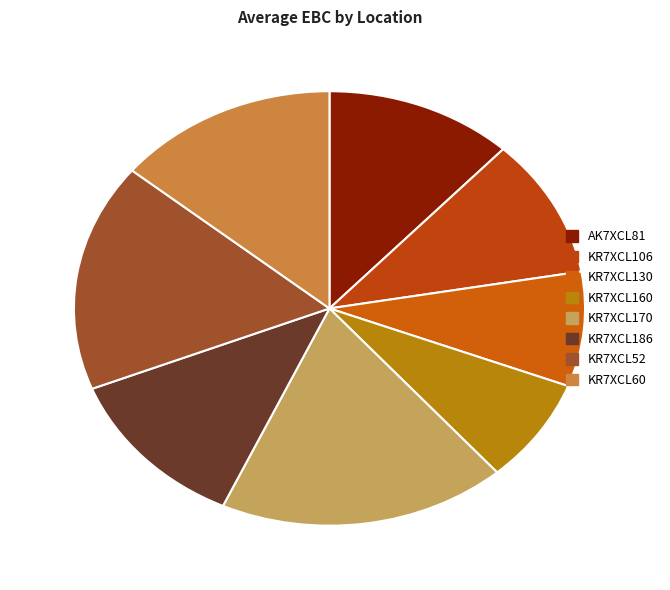

True or false: KR7XCL186 accounts for 12% of the total.

True